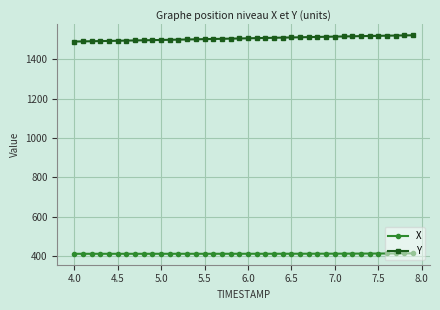

Does the chart display data point markers on the line(s)?

Yes